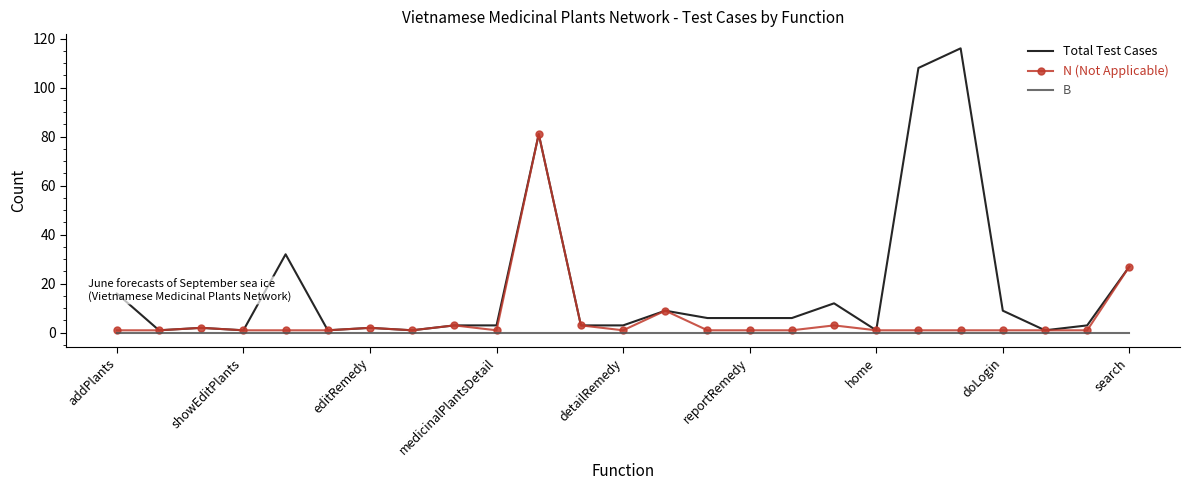

Which series has the widest spread of values?

Total Test Cases